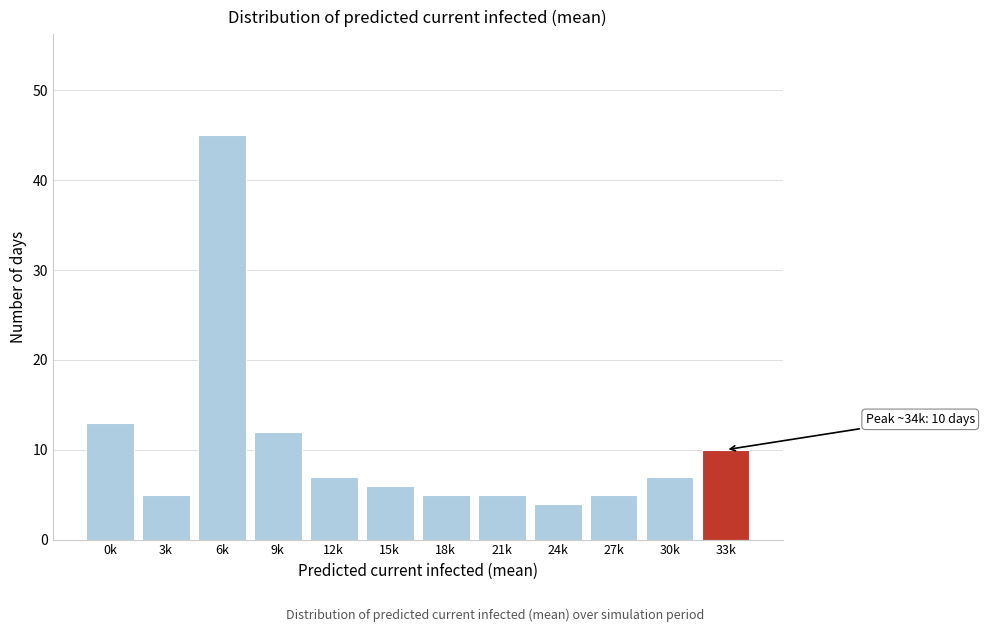

Reading left to right, list all the values displayed in this chart.

0k=13	3k=5	6k=45	9k=12	12k=7	15k=6	18k=5	21k=5	24k=4	27k=5	30k=7	33k=10